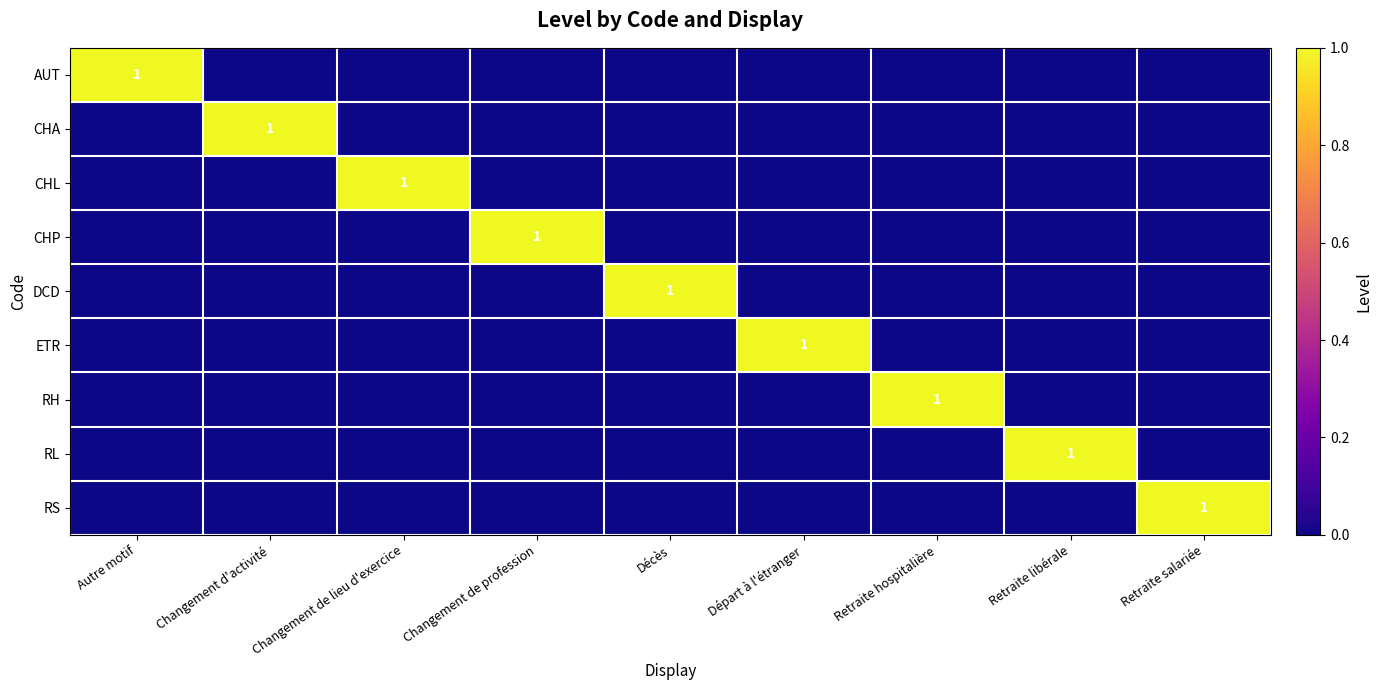

How many values in RH are above zero?

1